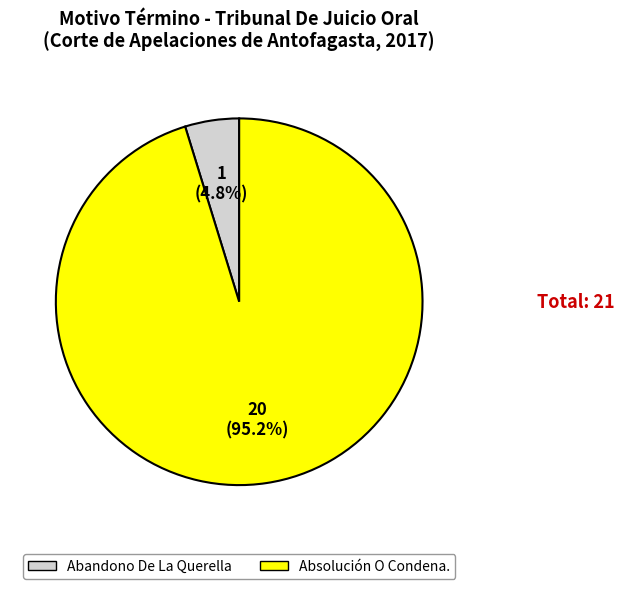

To the nearest percent, what is the difference between the largest and smallest slice percentages?

90%